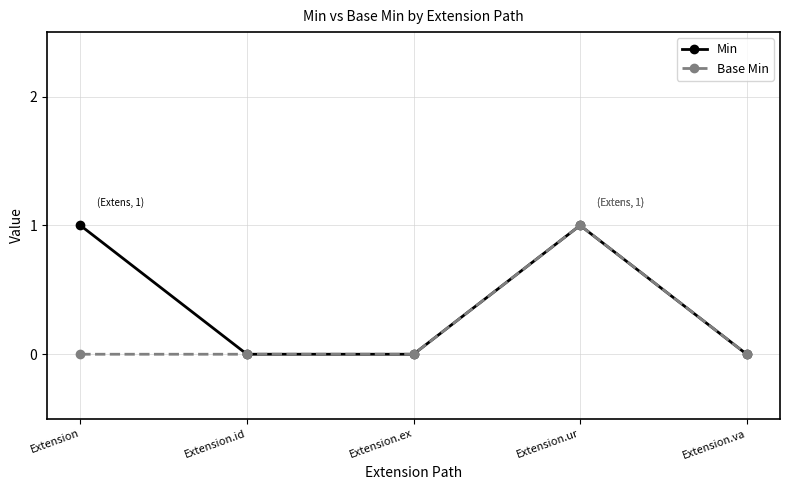

Reading left to right, list all the values displayed in this chart.

Min: Extension=1	Extension.id=0	Extension.ex=0	Extension.ur=1	Extension.va=0
Base Min: Extension=0	Extension.id=0	Extension.ex=0	Extension.ur=1	Extension.va=0